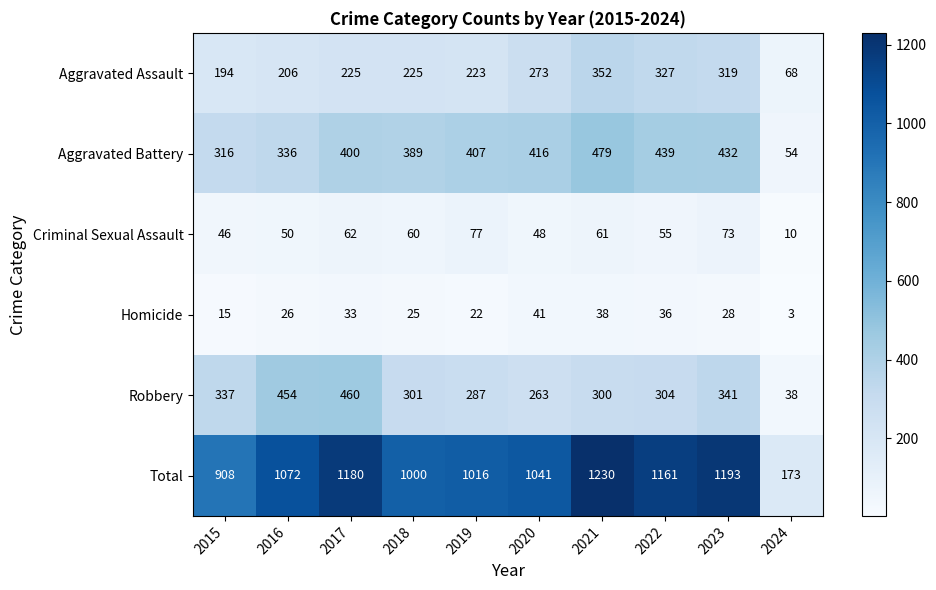

Rank the series by their maximum value, from highest to lowest.

Total, Aggravated Battery, Robbery, Aggravated Assault, Criminal Sexual Assault, Homicide